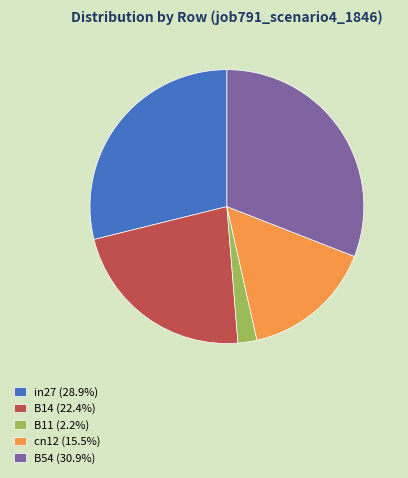

Is it true that B14 is 22% of the pie?

True